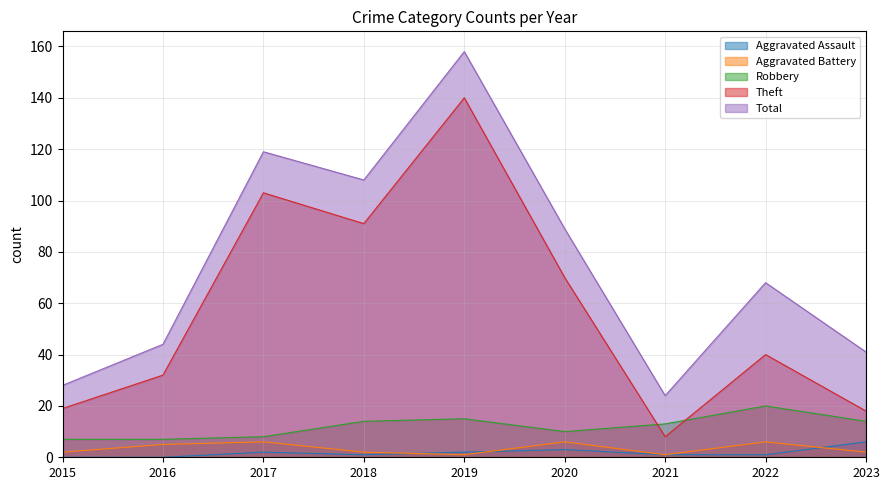

At which label is Aggravated Battery closest to 3?

2015